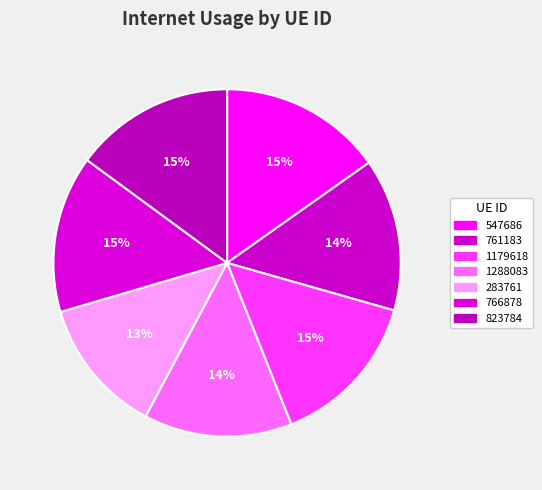

Which category has the biggest portion of the pie?

547686